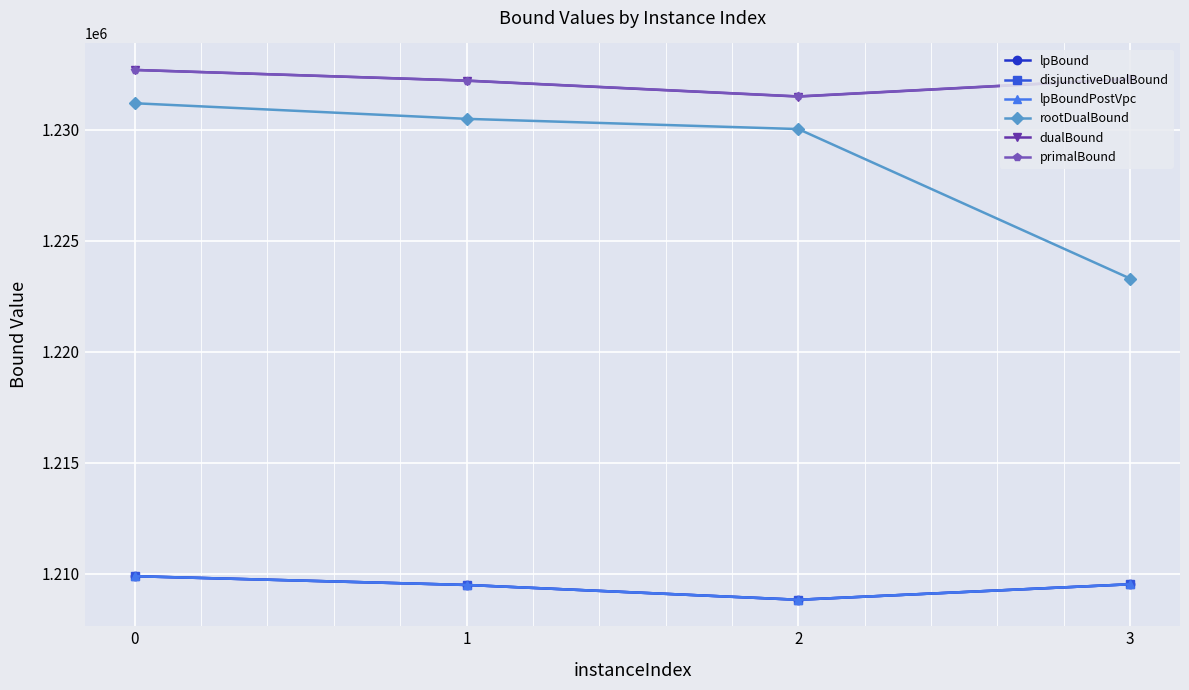

The value of primalBound at 0 is 1232700.0. True or false?

True